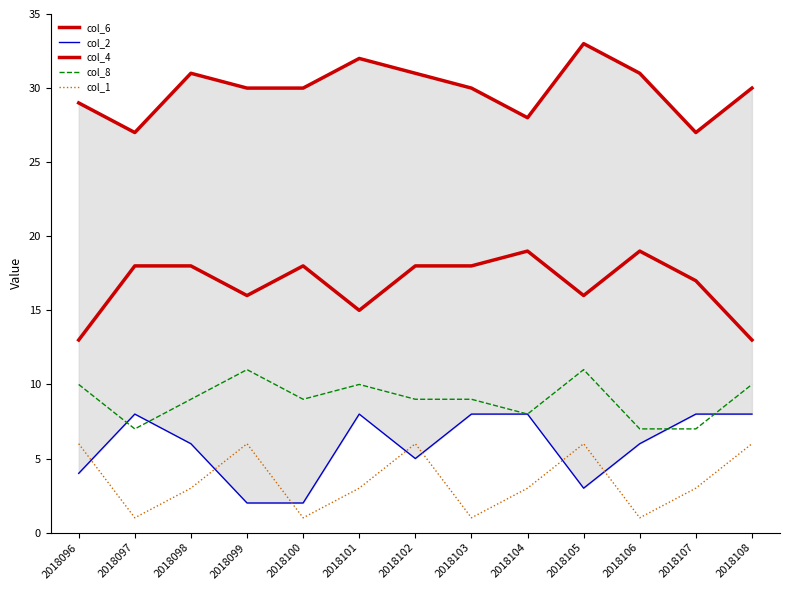

List the labels in order of col_1 value, largest first.

2018096, 2018099, 2018102, 2018105, 2018108, 2018098, 2018101, 2018104, 2018107, 2018097, 2018100, 2018103, 2018106